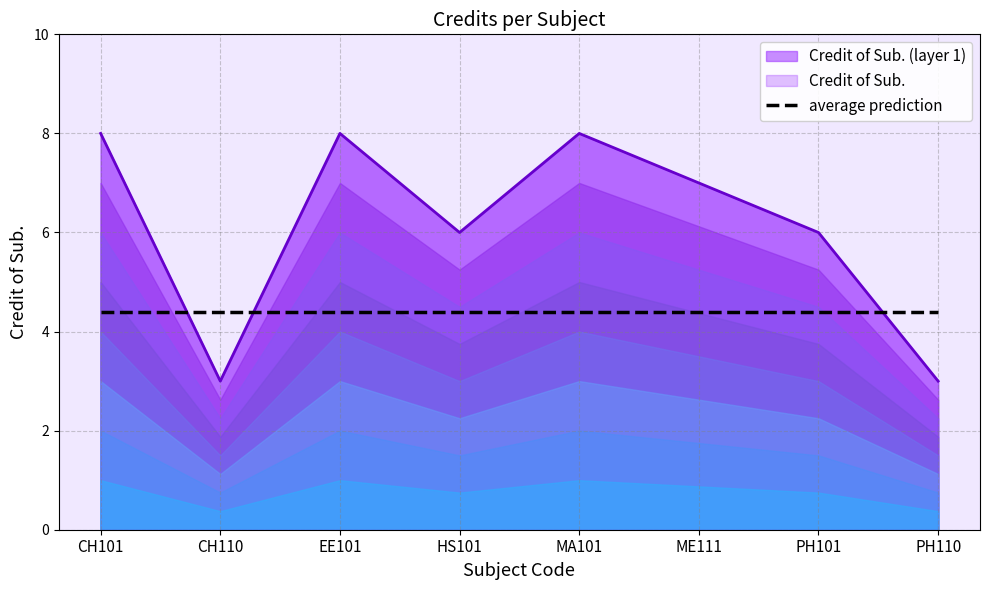

How many values are below 7?

4